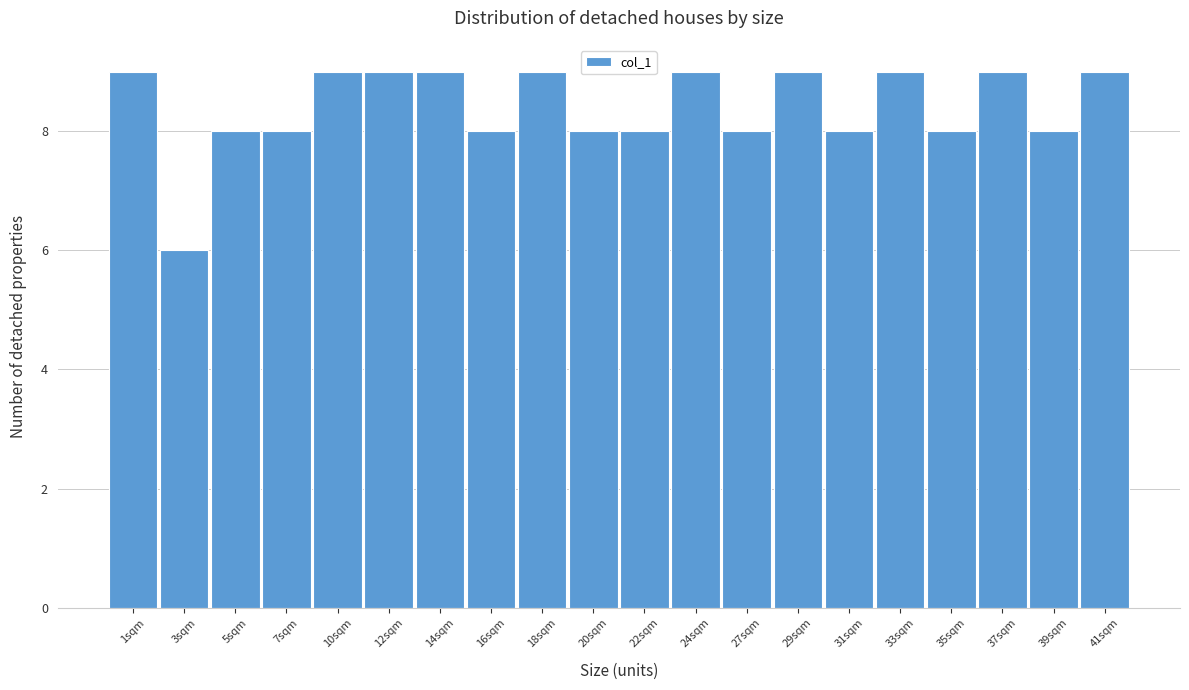

Reading left to right, extract all data points from this chart.

9	6	8	8	9	9	9	8	9	8	8	9	8	9	8	9	8	9	8	9